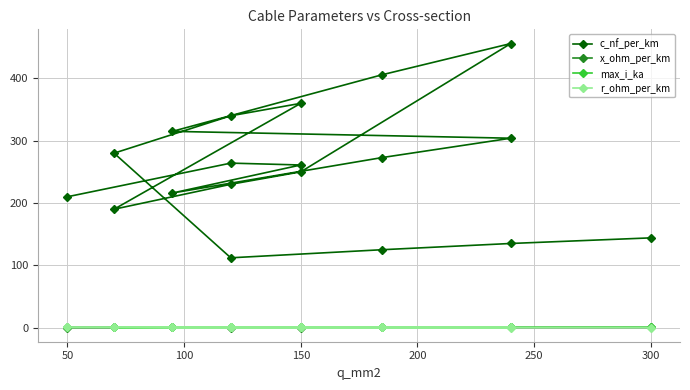

What is the maximum value for x_ohm_per_km?

0.2